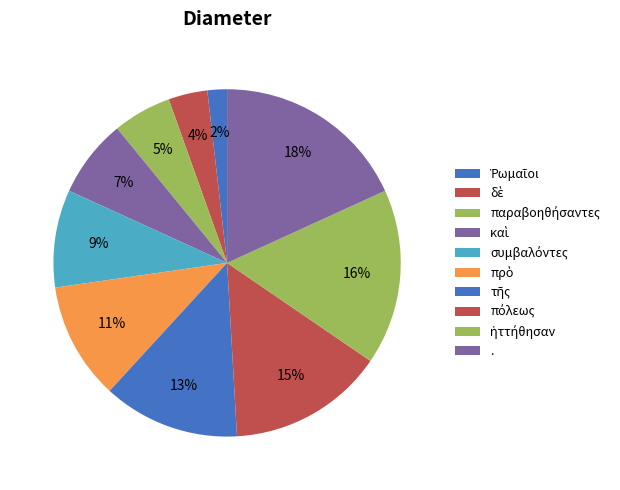

To the nearest percent, what is the average slice percentage?

10%